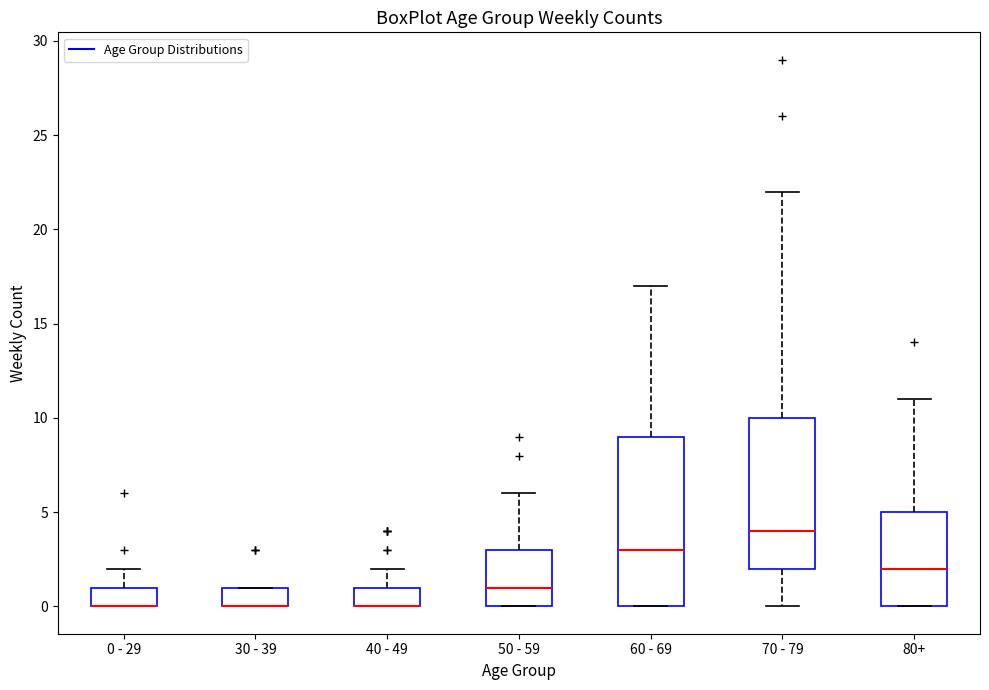

Reading left to right, read every box against the y-axis: the position of its median line, the range the box covers, and the ends of its whiskers. The values are not printed on the chart, so give them approximately, as read against the axis.

0 - 29: median 0 (drawn on the box's lower edge), box 0 to 1, whiskers 0 to 2
30 - 39: median 0 (drawn on the box's lower edge), box 0 to 1, whiskers 0 to 1
40 - 49: median 0 (drawn on the box's lower edge), box 0 to 1, whiskers 0 to 2
50 - 59: median 1, box 0 to 3, whiskers 0 to 6
60 - 69: median 3, box 0 to 9, whiskers 0 to 17
70 - 79: median 4, box 2 to 10, whiskers 0 to 22
80+: median 2, box 0 to 5, whiskers 0 to 11